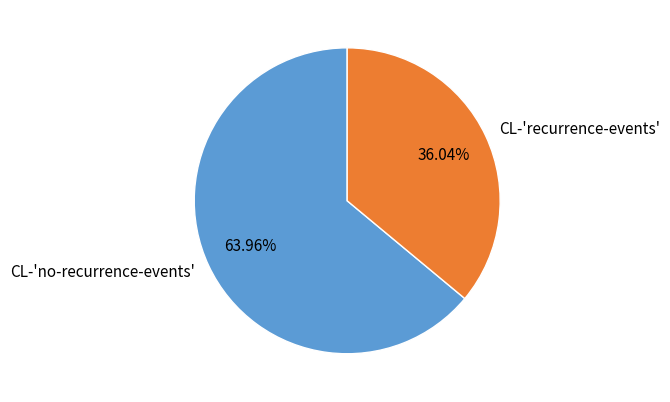

To the nearest percent, what percentage of the pie is CL-'recurrence-events'?

36%